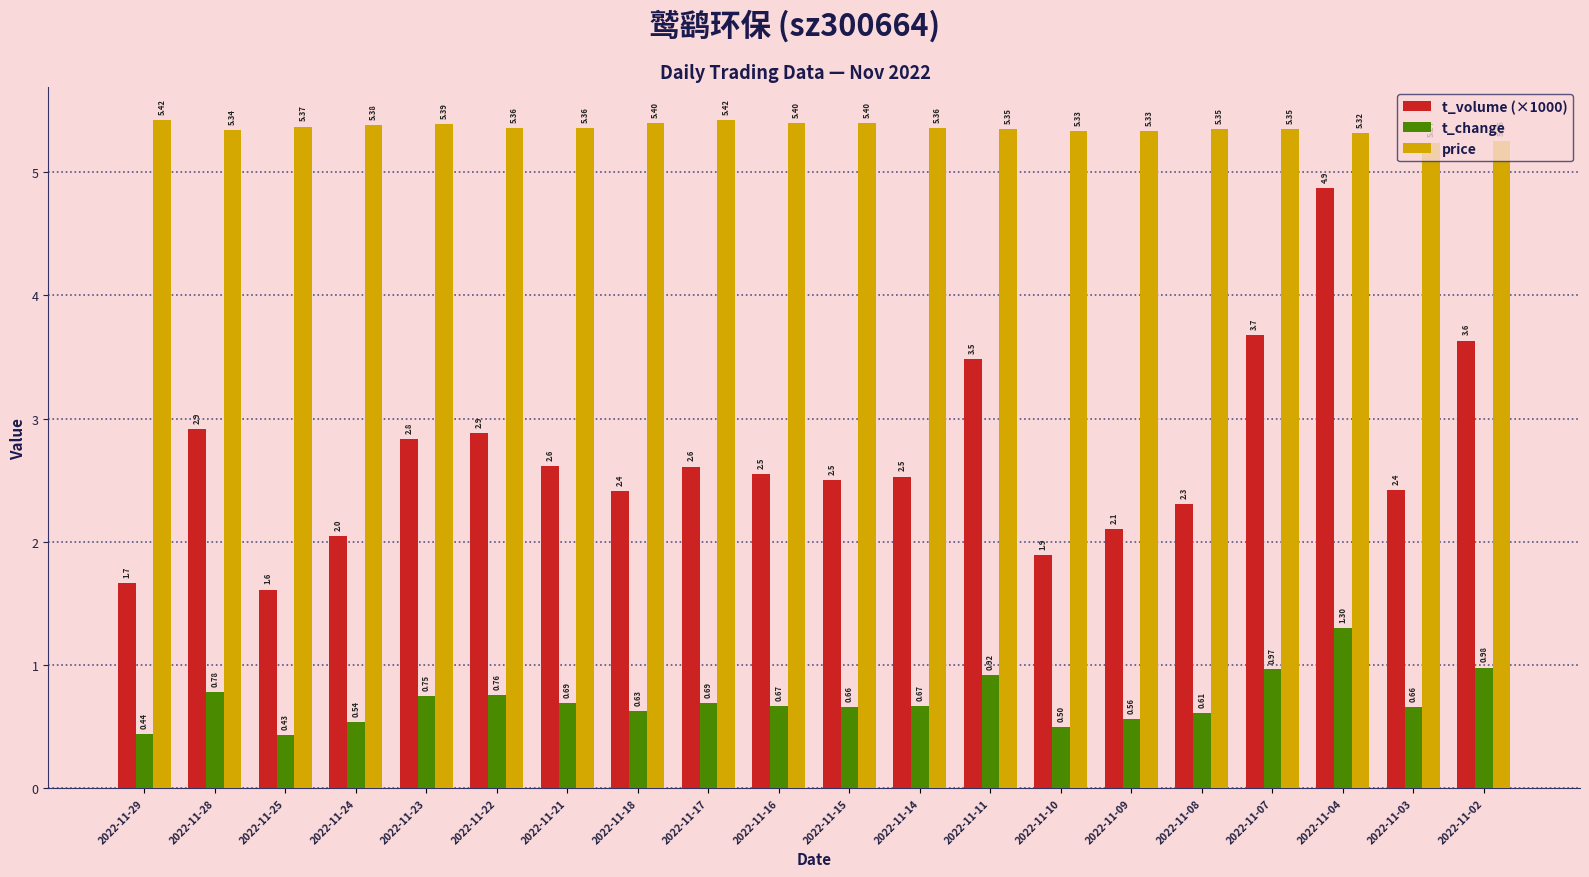

Rank the series by their average value, from lowest to highest.

t_change, t_volume (×1000), price